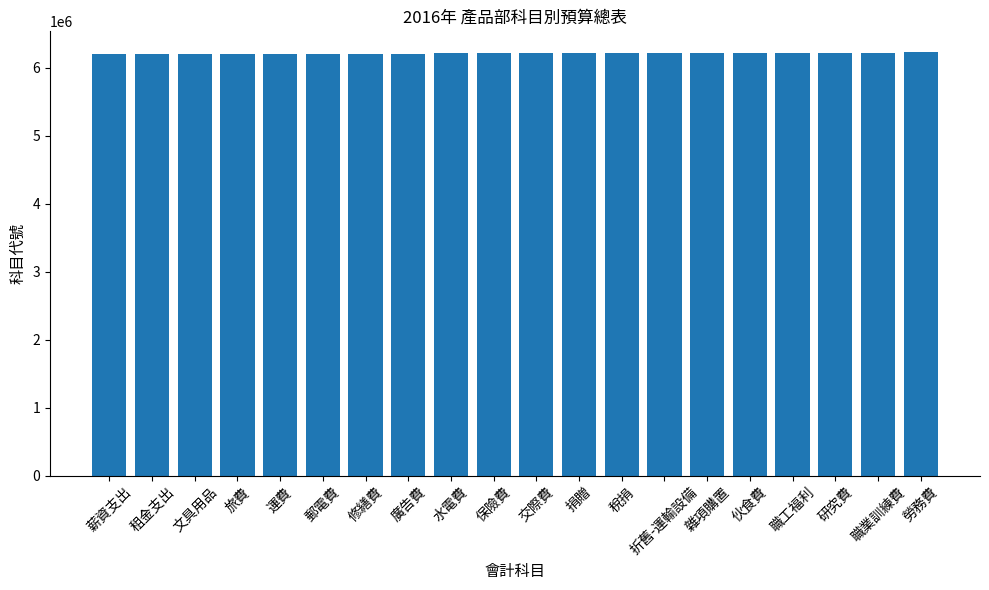

How many data points are less than 6211000?

10